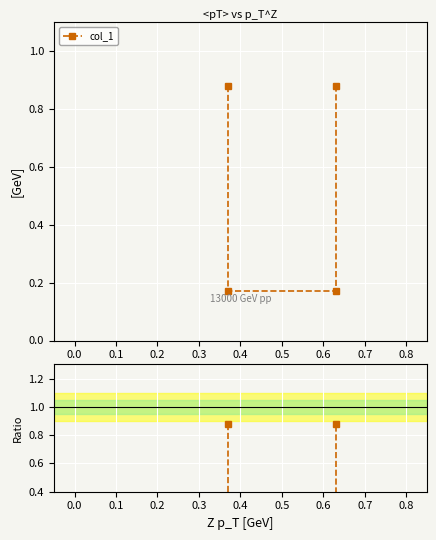

What is the difference between the second highest and minimum values?

0.7